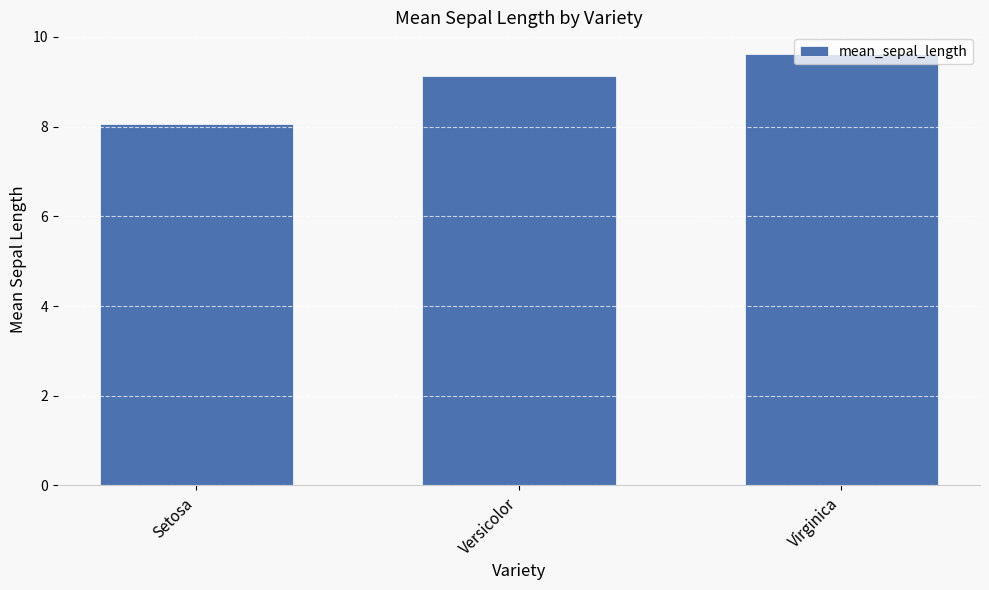

At which label does the data first exceed 9?

Versicolor